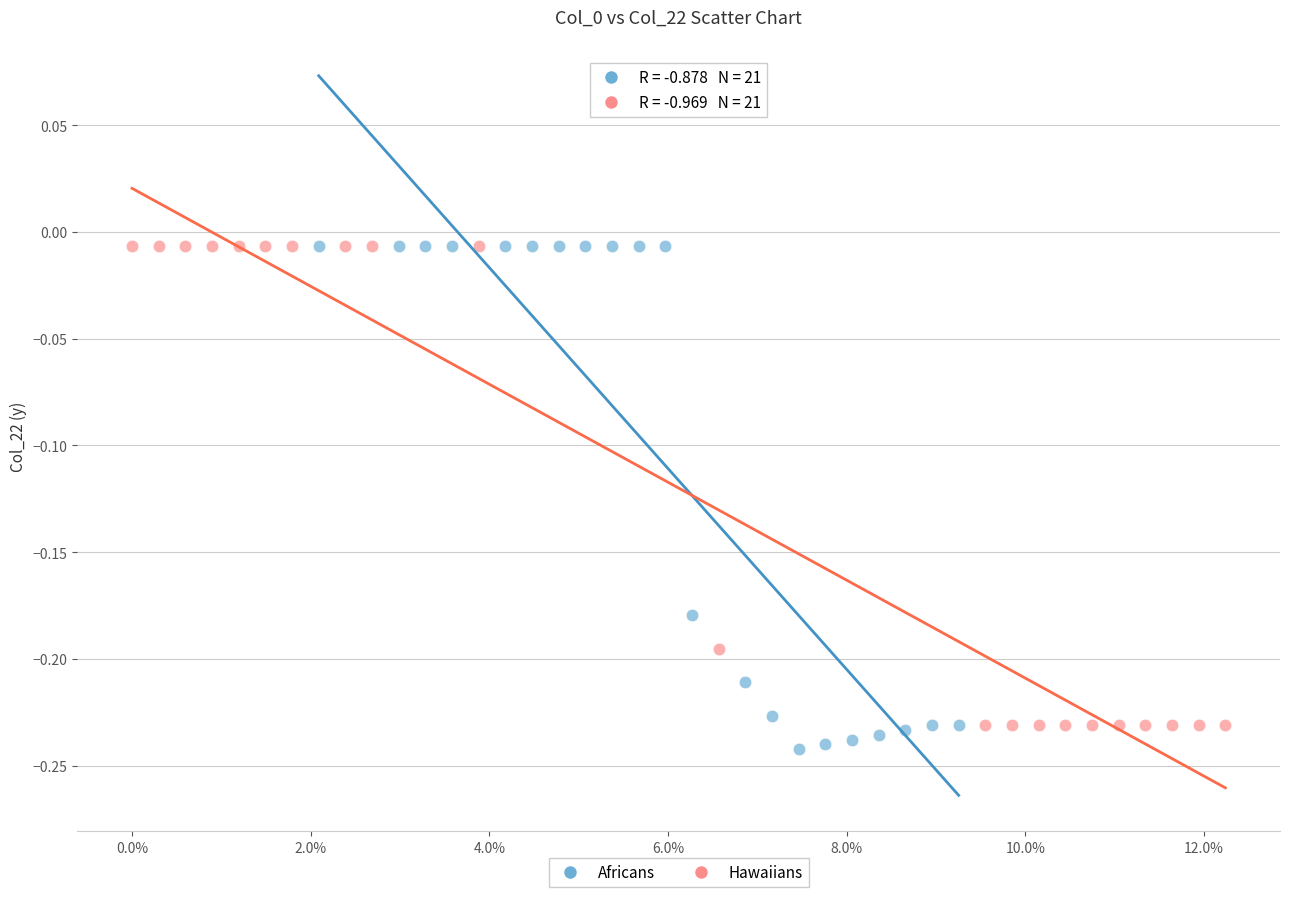

Which series has the widest spread of Y values?

Africans